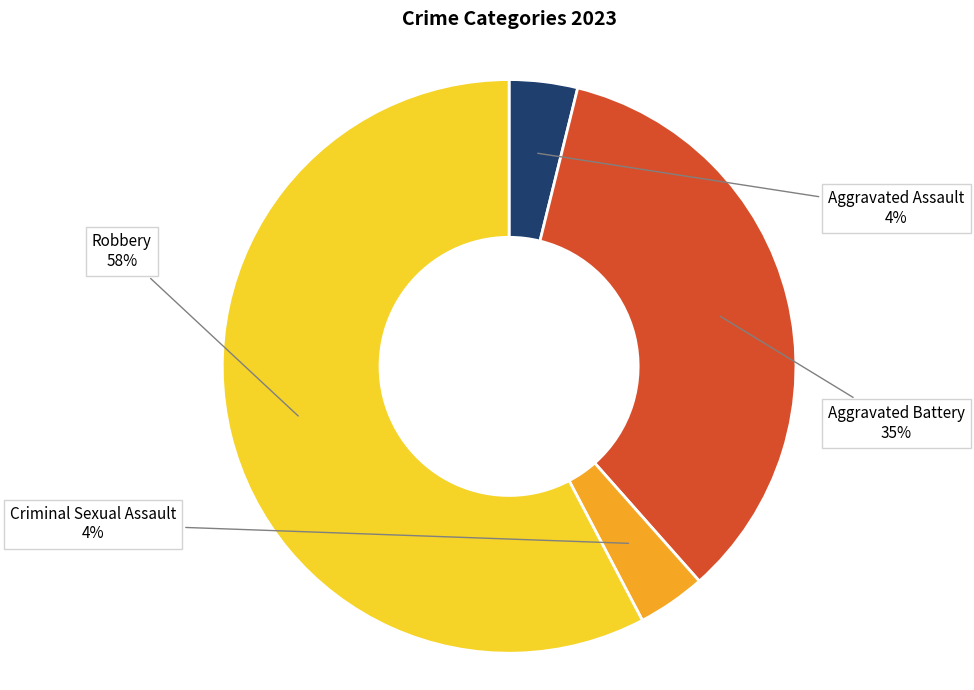

Does Aggravated Assault account for over 50% of the chart?

No